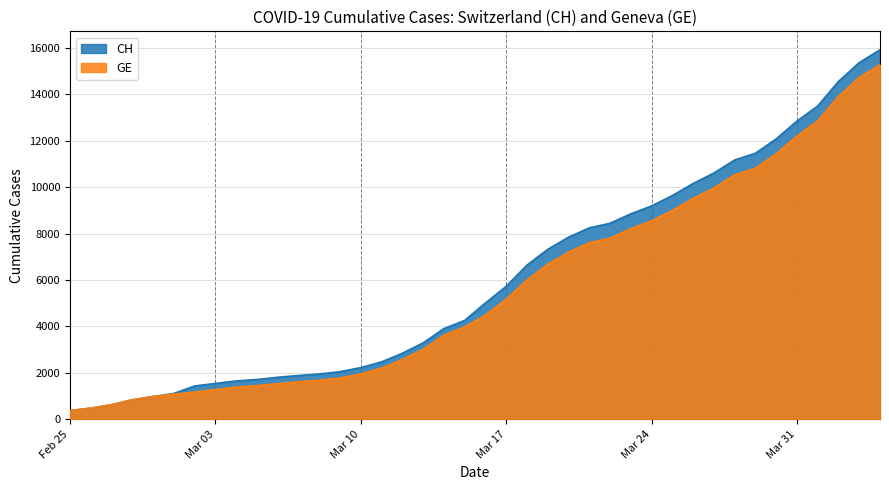

Which series has the widest spread of values?

CH